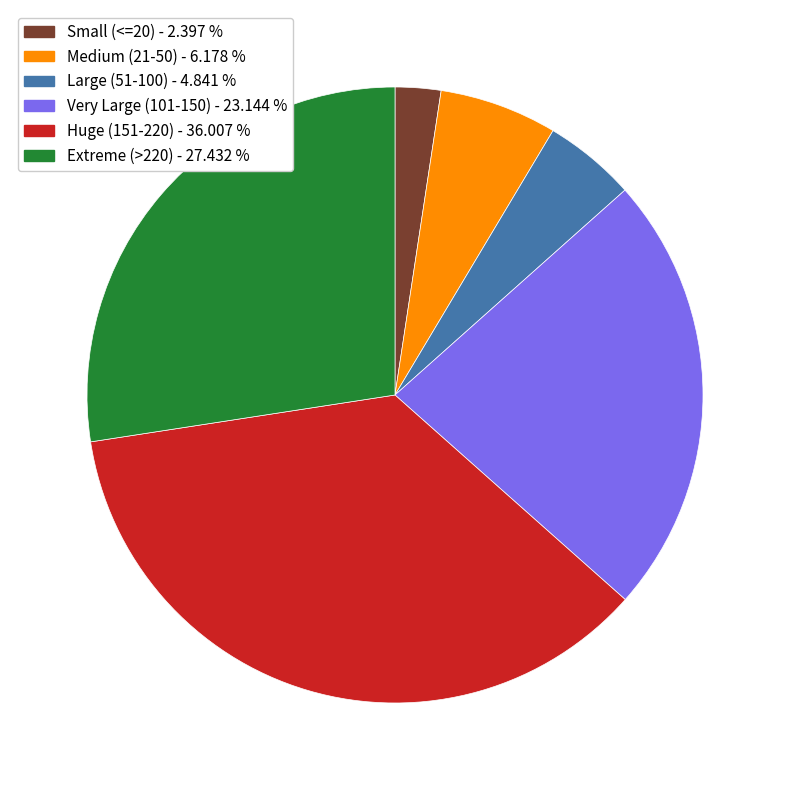

Between Very Large (101-150) - 23.144 % and Small (<=20) - 2.397 %, which is larger?

Very Large (101-150) - 23.144 %